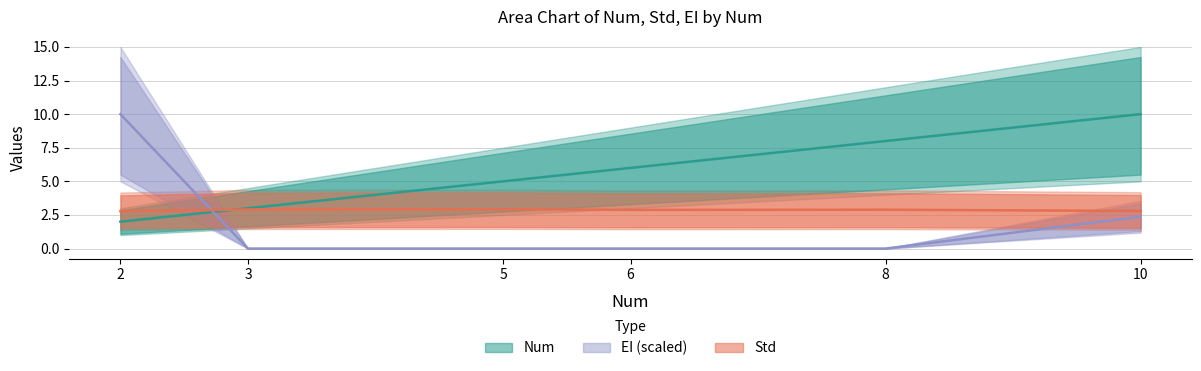

At which category is the sum across all series the highest?

10